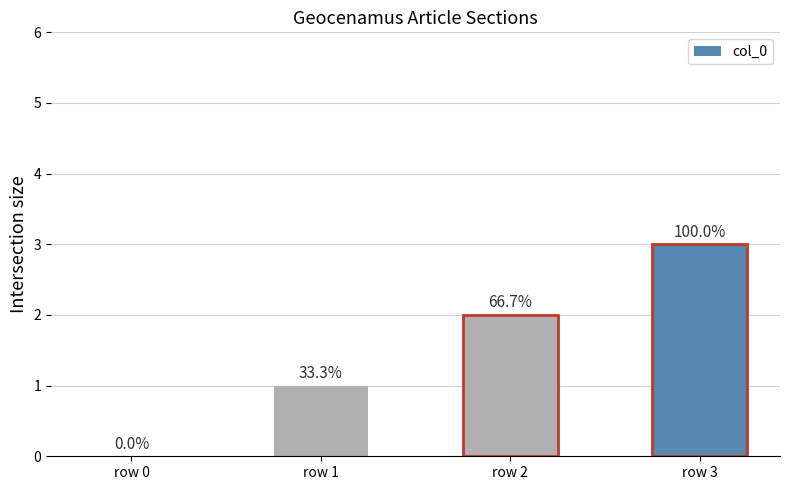

Reading left to right, list all the values displayed in this chart.

row 0=0	row 1=1	row 2=2	row 3=3